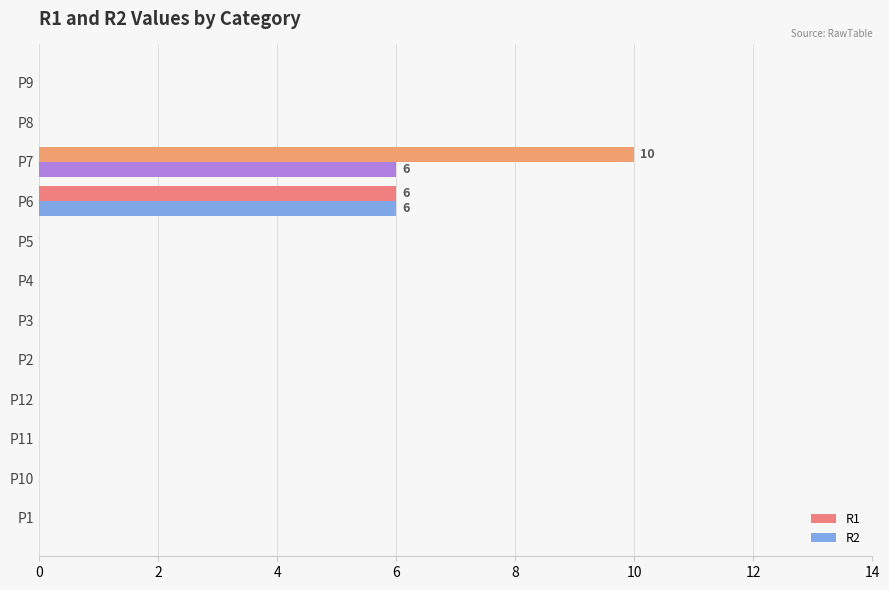

What is the greatest value displayed?

10